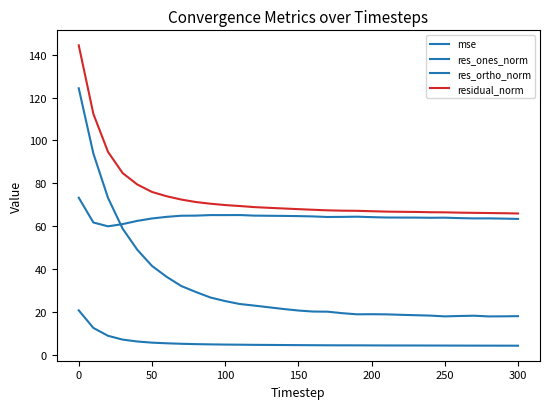

How many lines are shown in the chart?

4